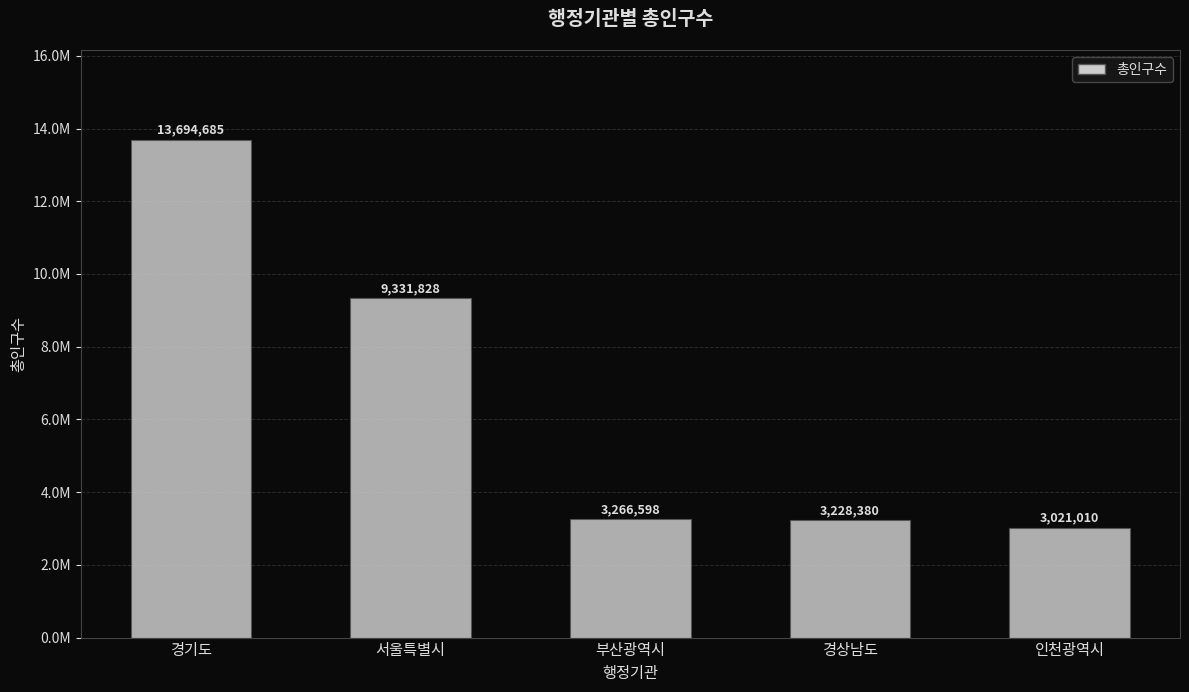

Read the value at 서울특별시, to the nearest 100.

9331800